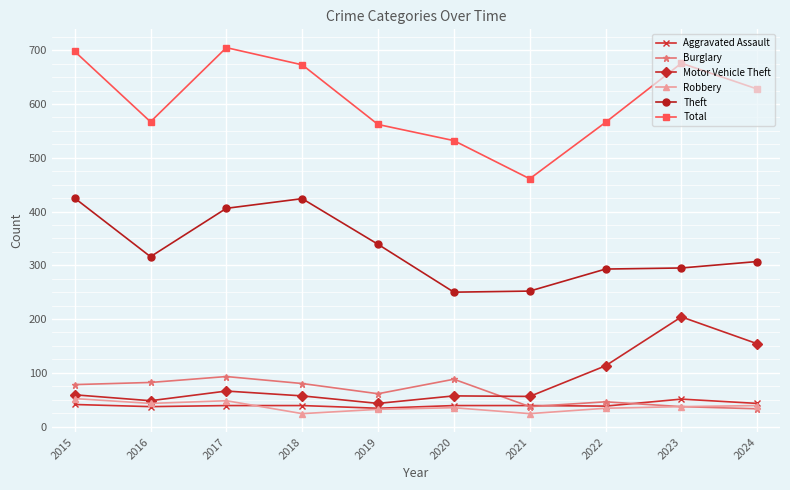

Read the Aggravated Assault value at 2024, to the nearest 5.

45